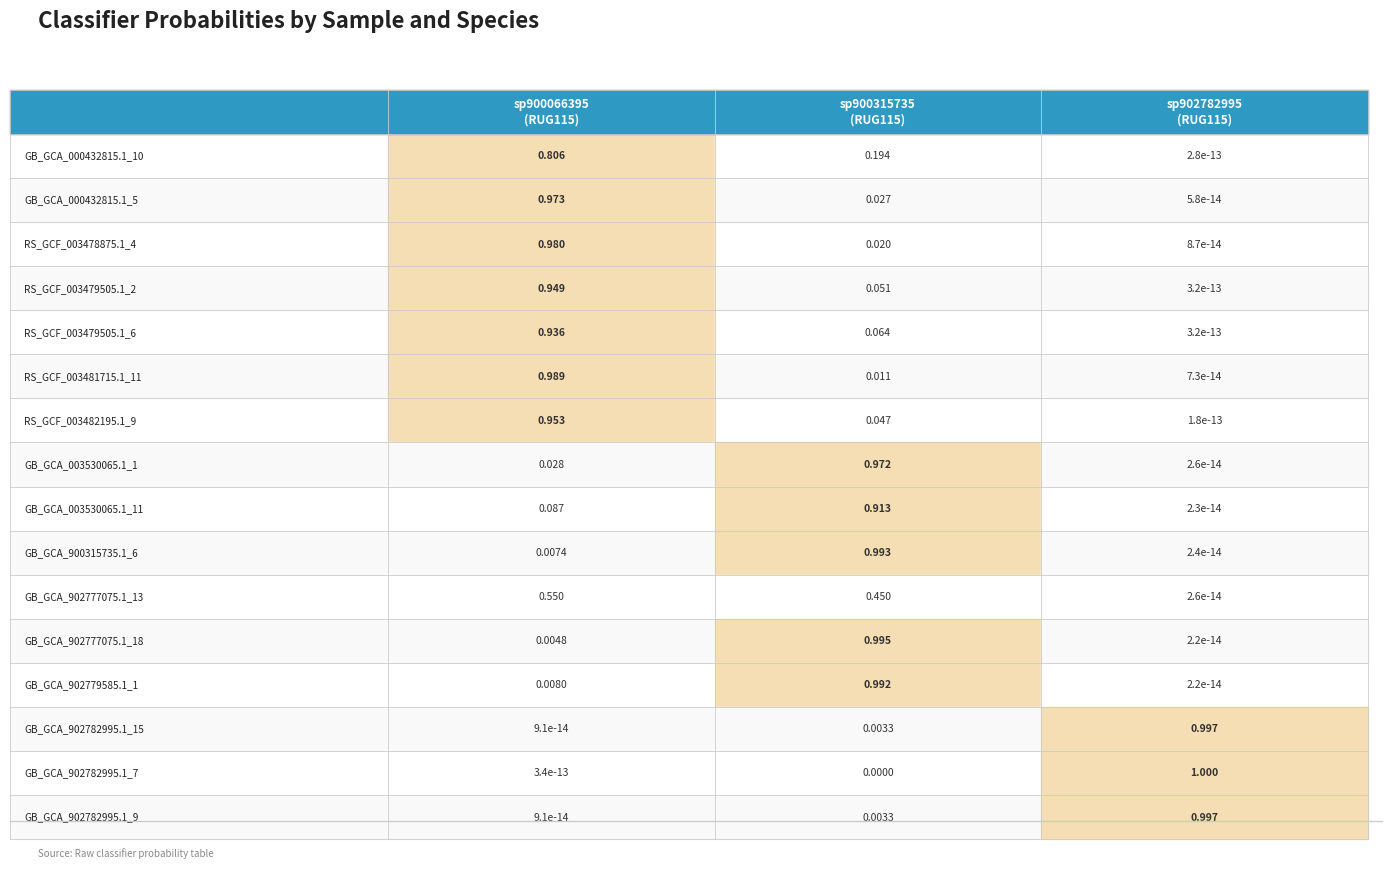

Is it true that GB_GCA_902777075.1_13 equals 0.8 at 1?

False